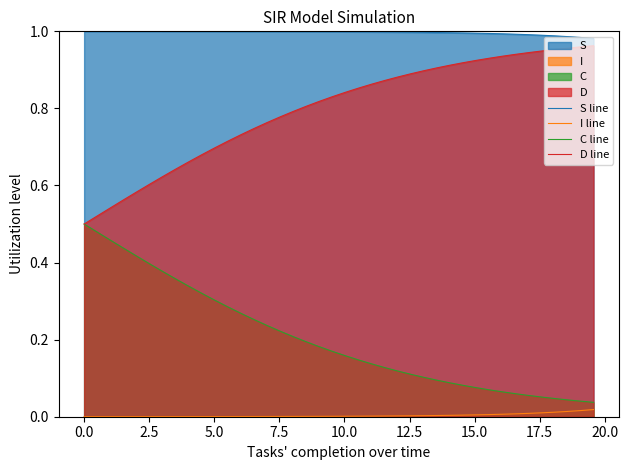

What is the minimum value for D line?

0.5